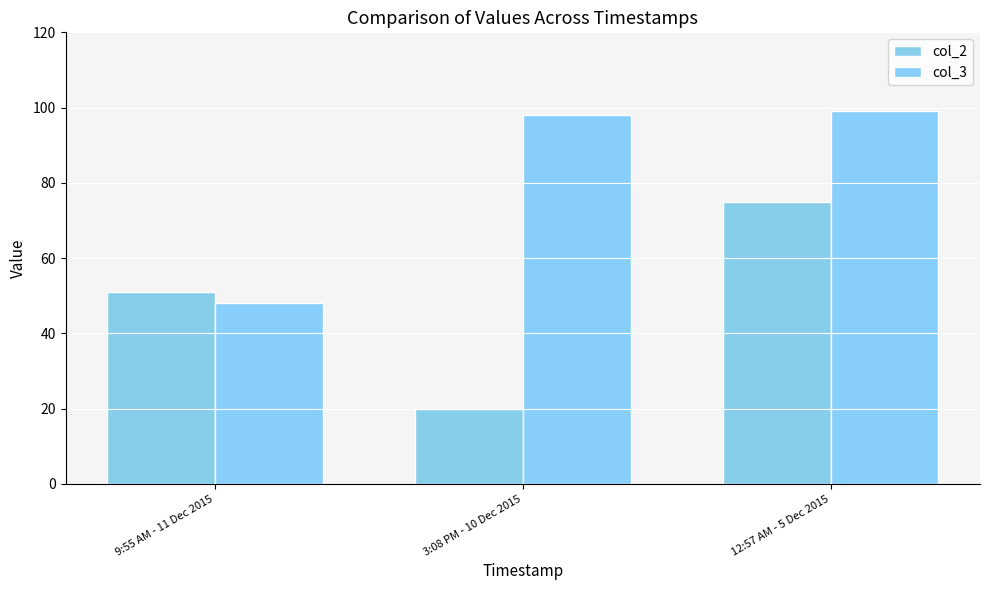

Rank the series by their maximum value, from highest to lowest.

col_3, col_2